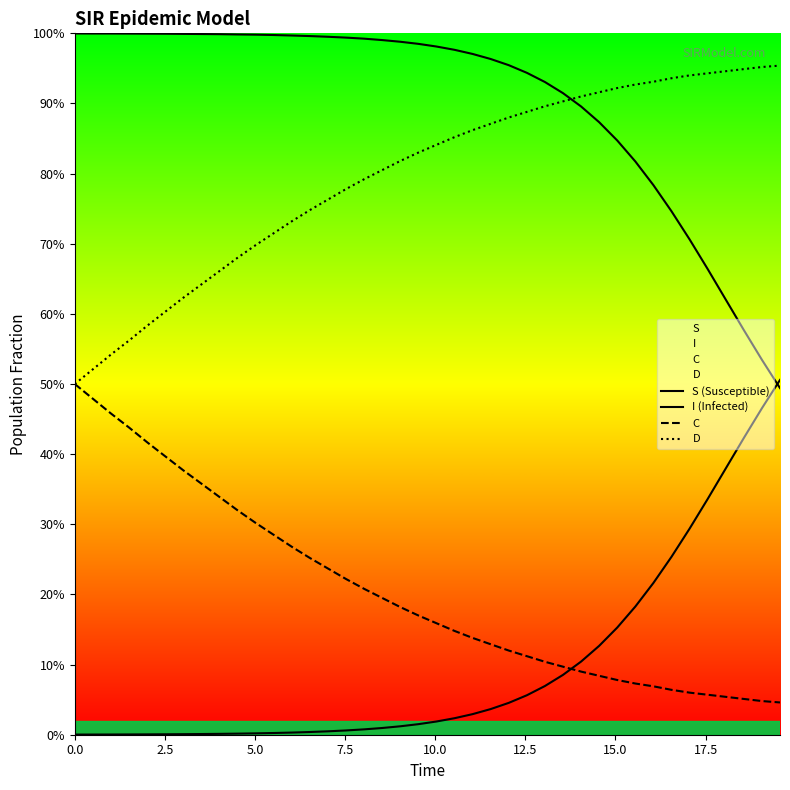

Rank the series at 10.0 from lowest to highest value.

I (Infected), C, D, S (Susceptible)